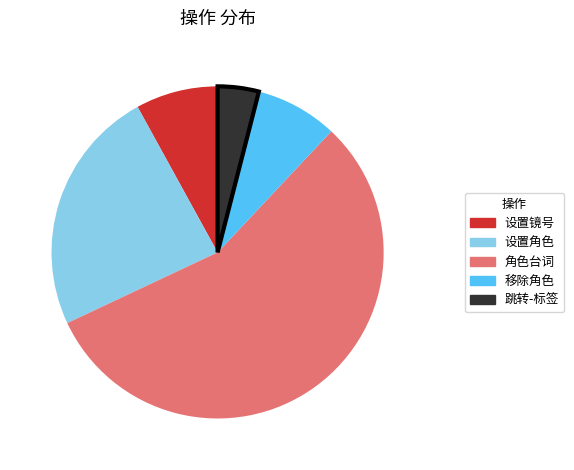

Combined, do 设置角色 and 移除角色 account for over 50%?

No